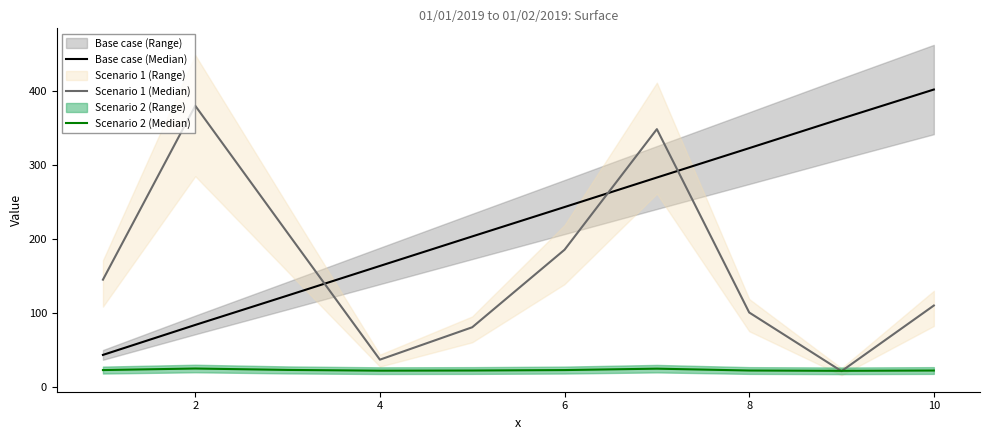

What is the sum of the Scenario 1 (Median) values at 0 and 9?

256.2